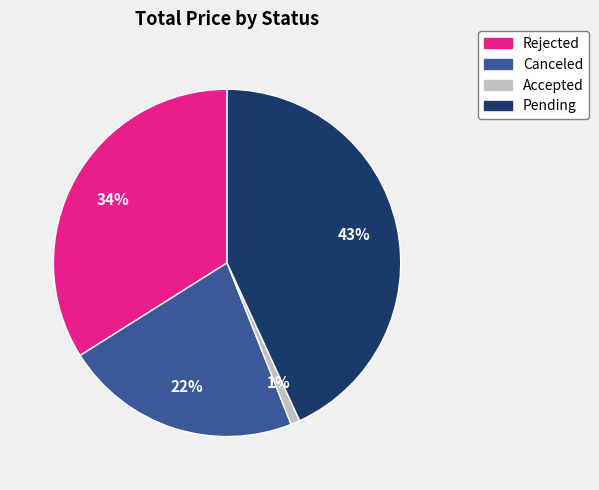

Combined, do Rejected and Accepted account for over 50%?

No